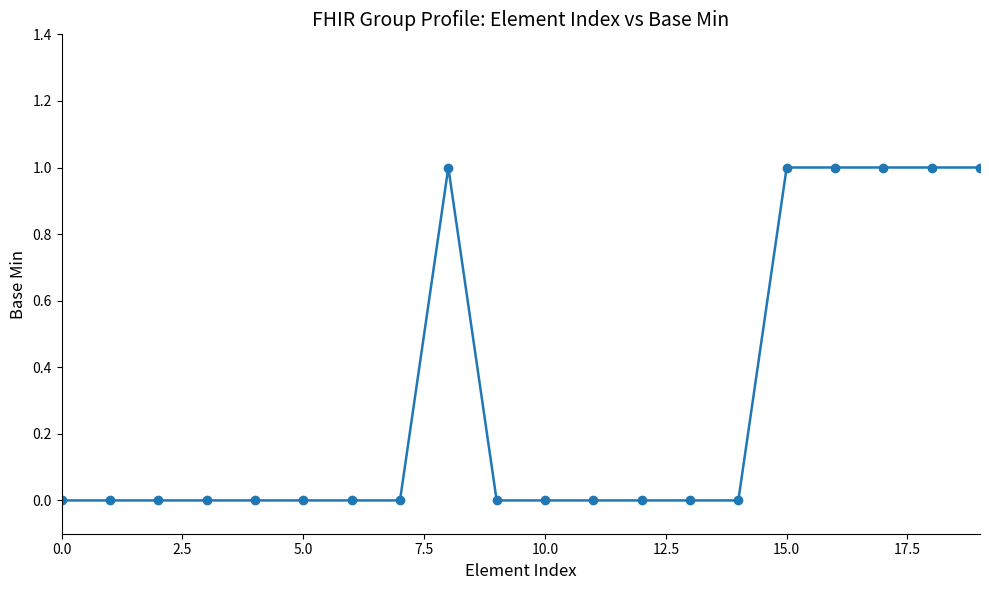

What is the value of the 17th point from the left?

1